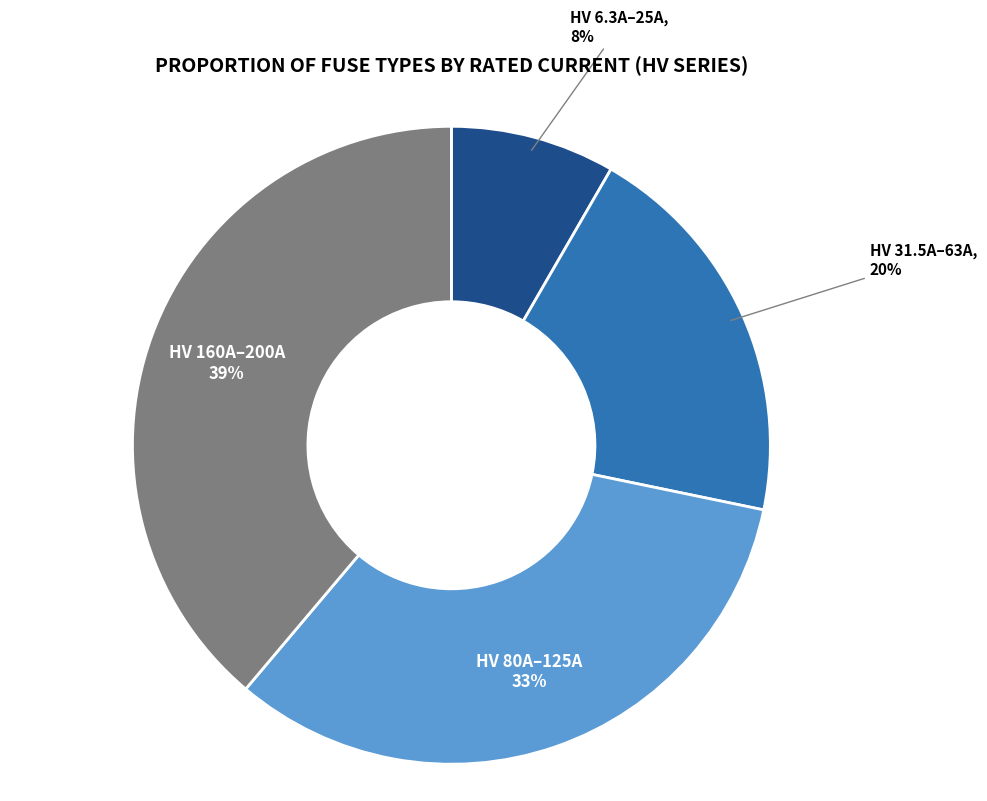

Count the number of slices in the pie.

4